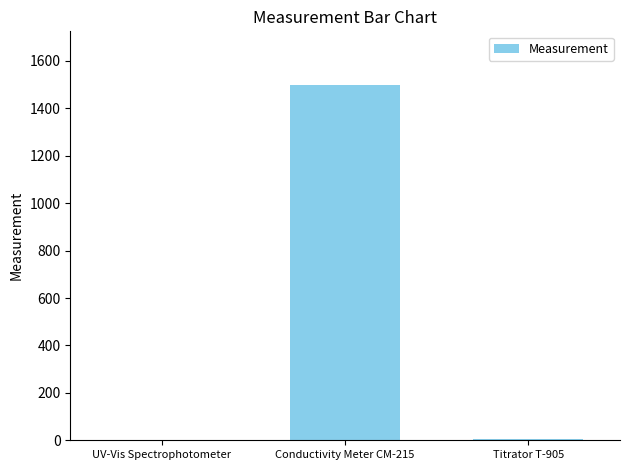

What is the maximum value shown in the chart?

1500.0